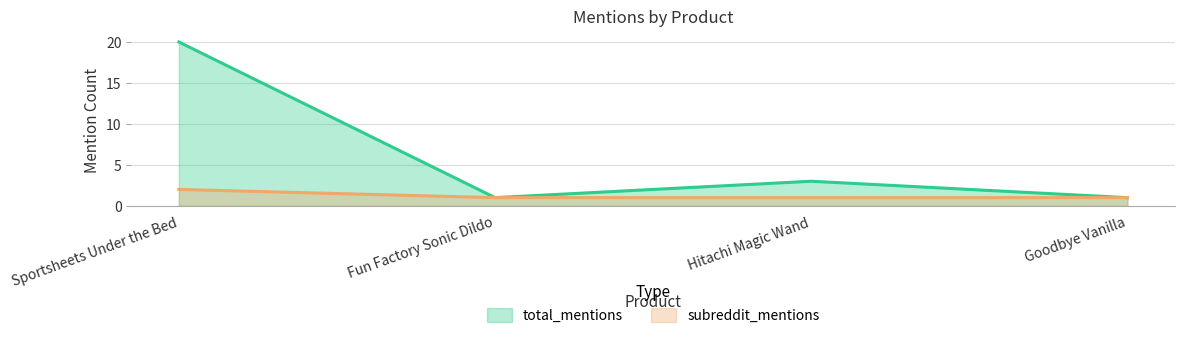

What is the difference between the subreddit_mentions values at Fun Factory Sonic Dildo and Sportsheets Under the Bed?

1